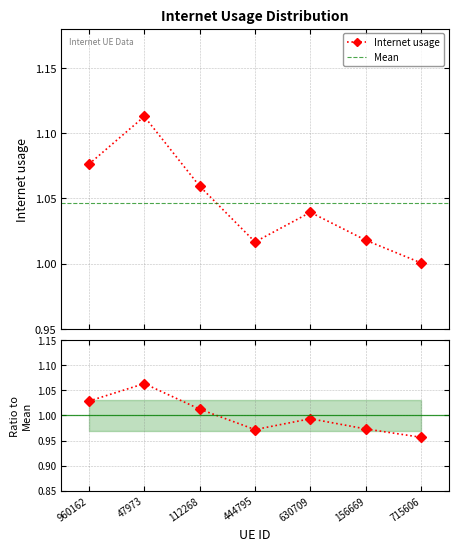

Is it true that the value at 444795 is 1.0?

True